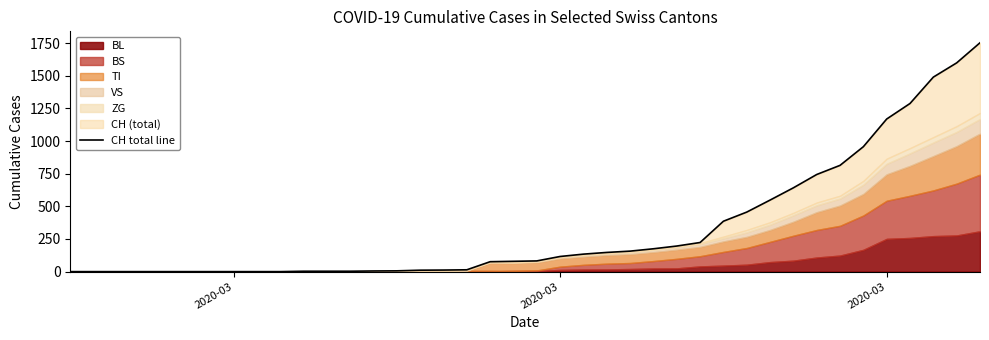

What is the difference between the maximum and minimum values?

1753